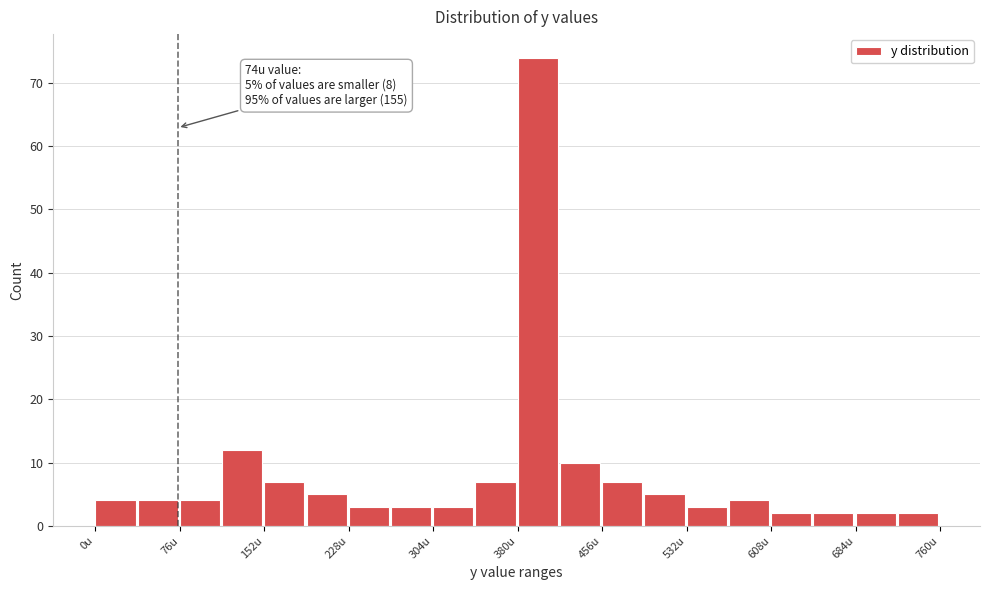

Read against the x-axis, roughly where is the centre of the tallest bar?

400